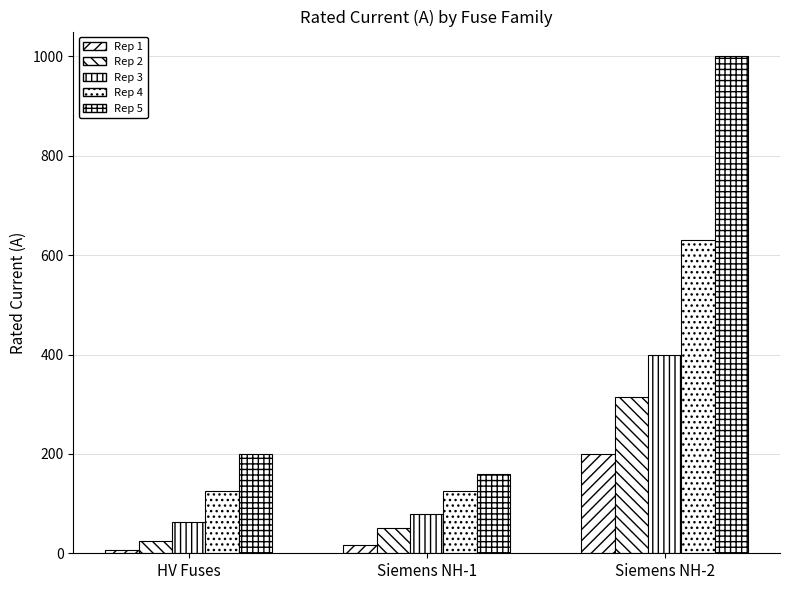

How many bars are there in total?

15